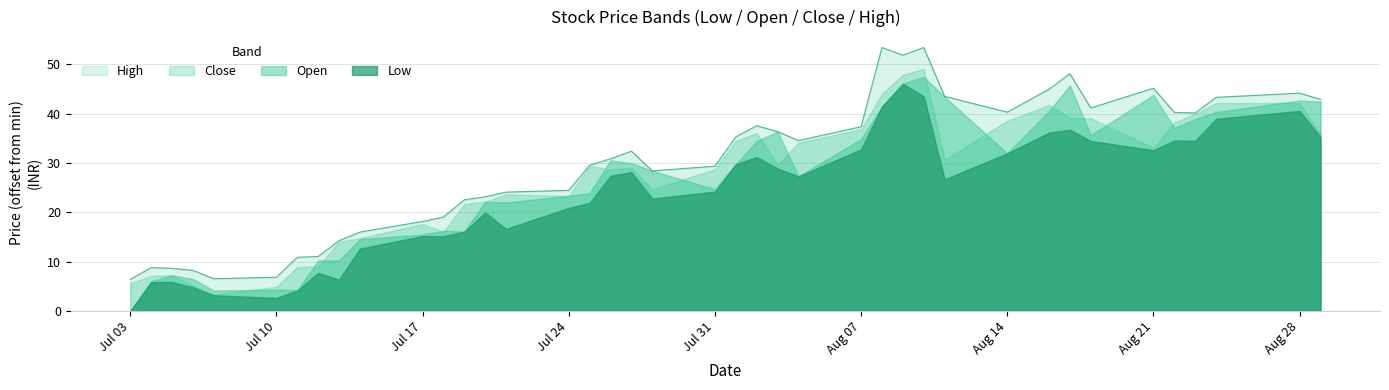

Which has a higher value, 35 or 38?

38